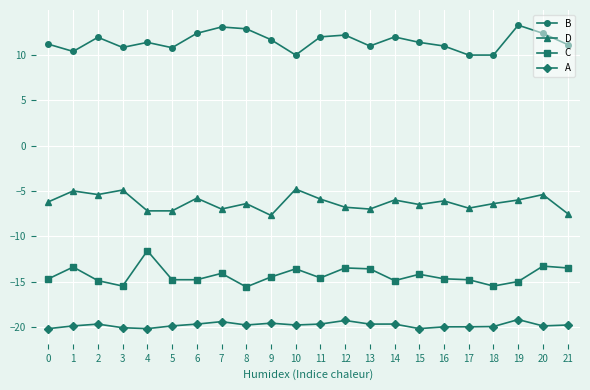

Is the value of C at 9 greater than the value of D at 16?

No